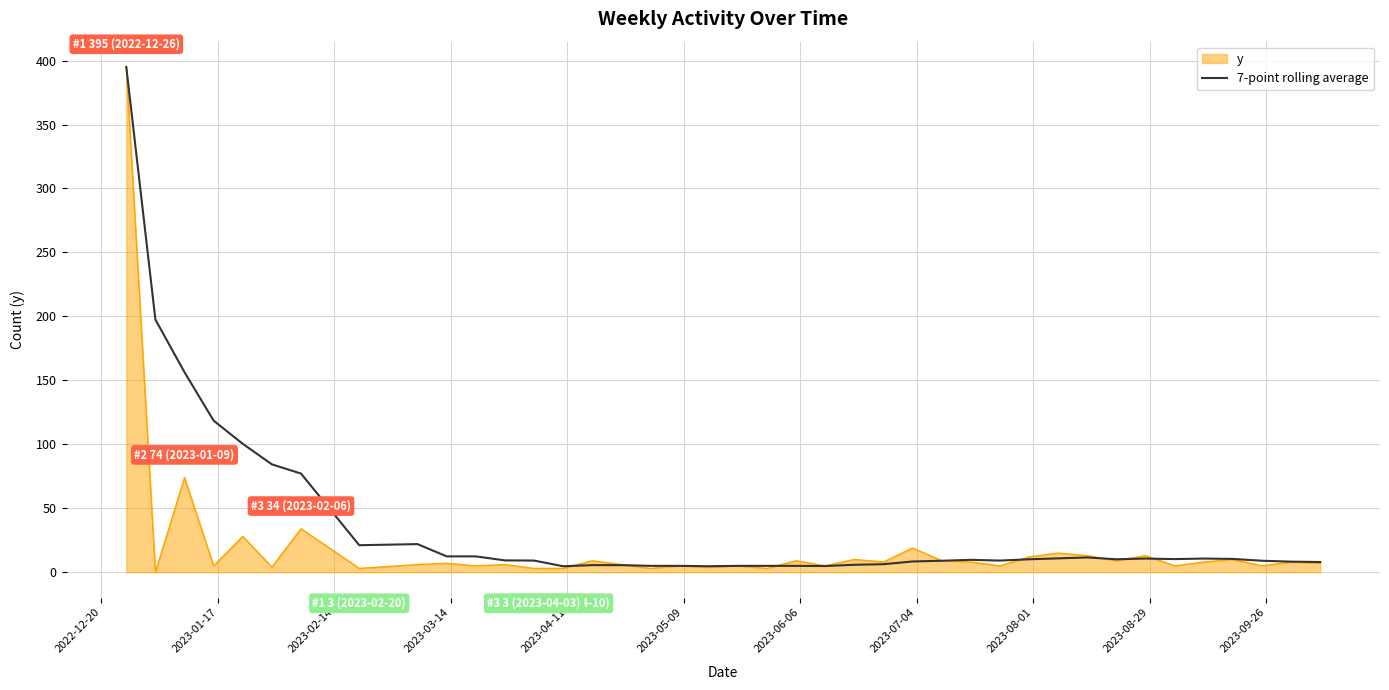

Which series has the largest range (max minus min)?

y